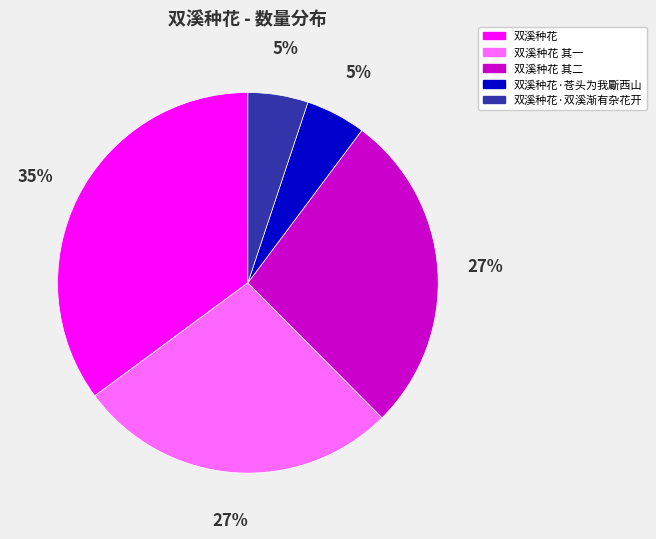

Between 双溪种花 其一 and 双溪种花·双溪渐有杂花开, which is larger?

双溪种花 其一